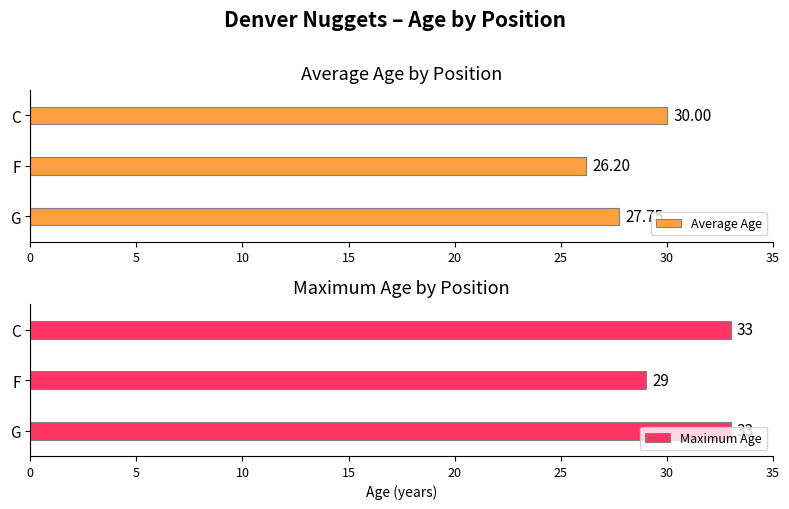

How many bars are there in each group?

2